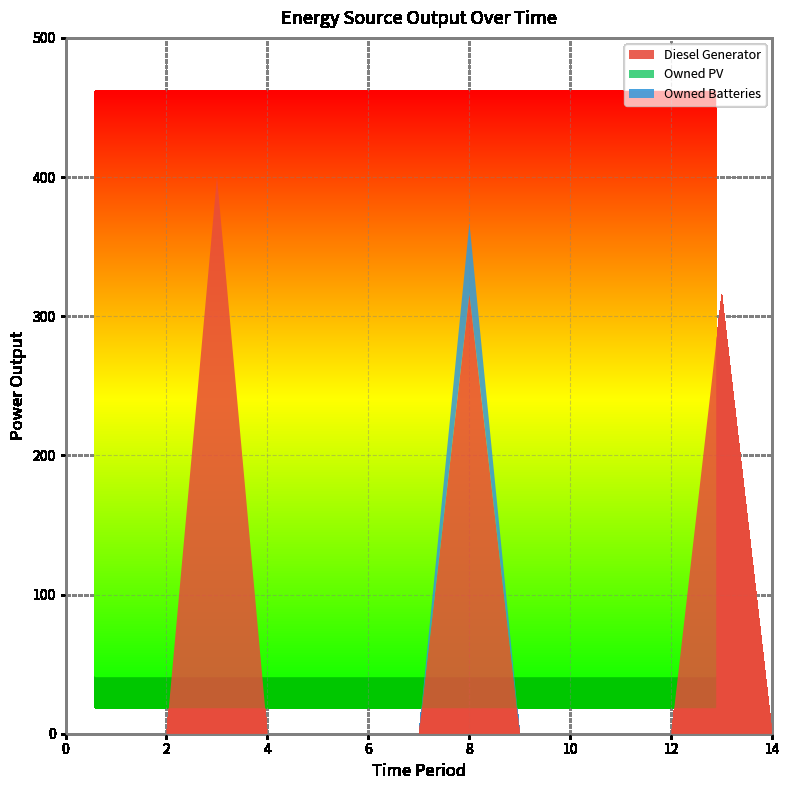

The value of Diesel Generator at 0 is -243. True or false?

False